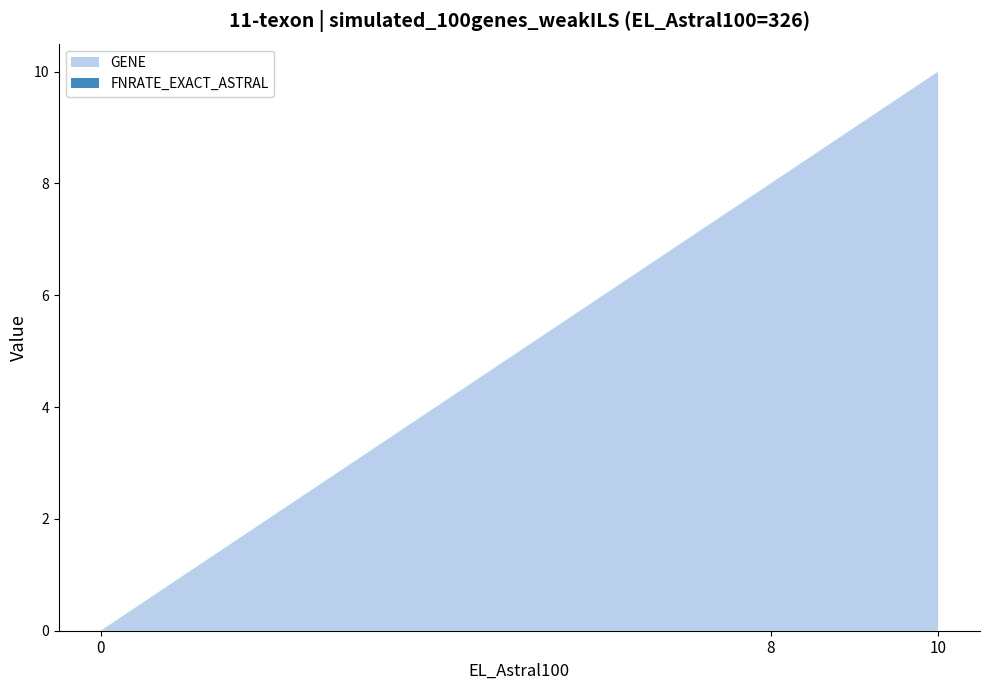

Reading right to left, list all the values displayed in this chart.

GENE: 10=10	8=8	0=0
FNRATE_EXACT_ASTRAL: 10=0	8=0	0=0